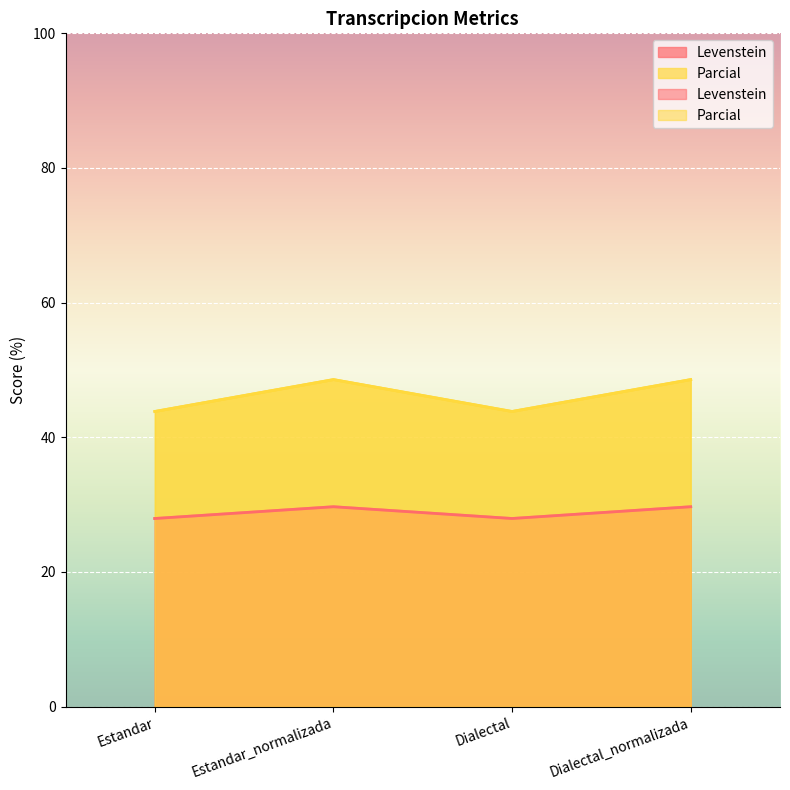

Between Estandar_normalizada and Dialectal_normalizada, which series saw the biggest shift?

Levenstein